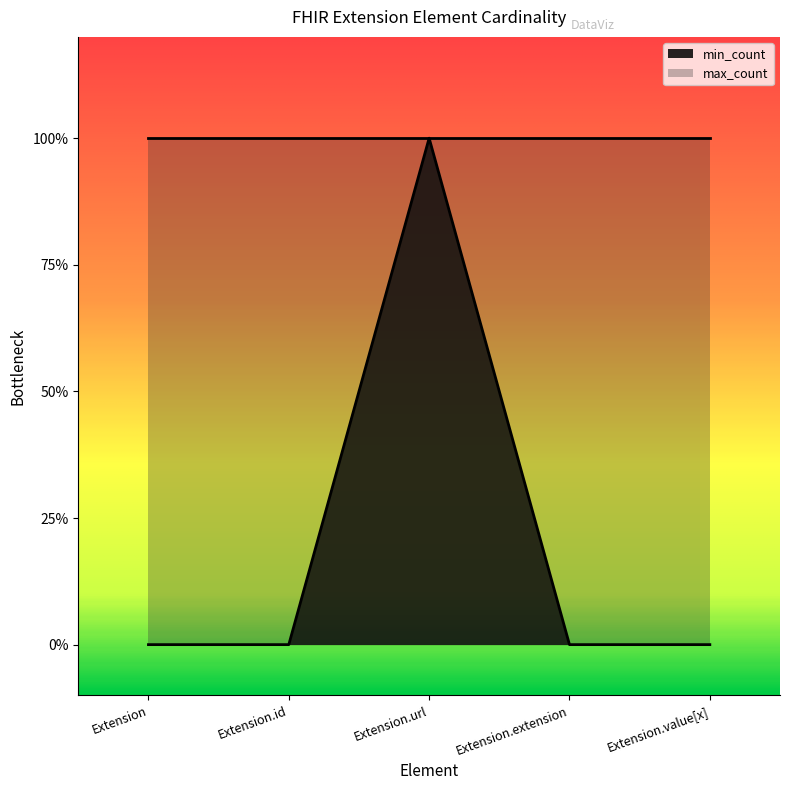

What position from the left is Extension.value[x]?

5